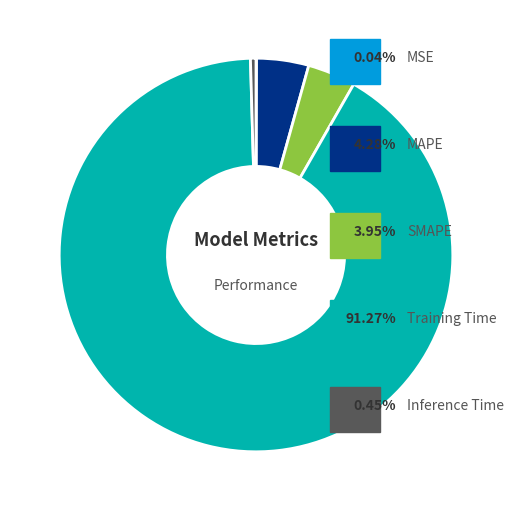

Is there a majority slice in this chart?

Yes